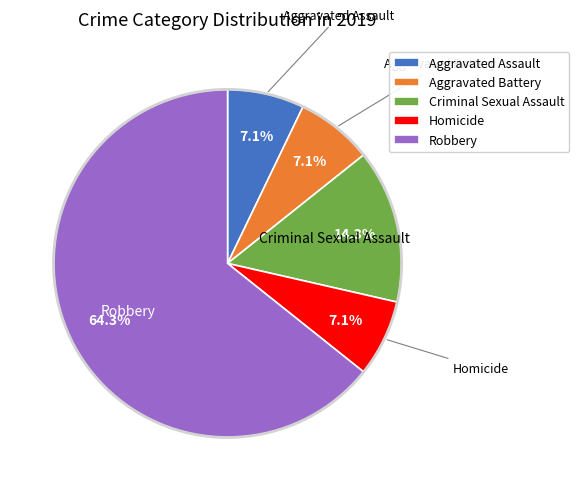

Does Robbery account for over 50% of the chart?

Yes